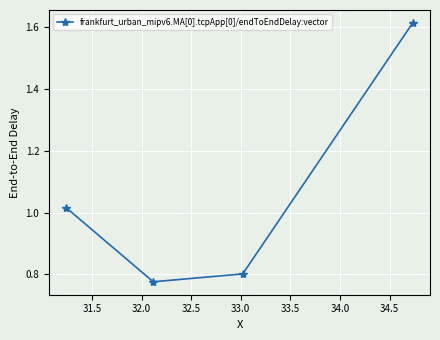

True or false: there are more than 0 points higher than both neighbors.

False